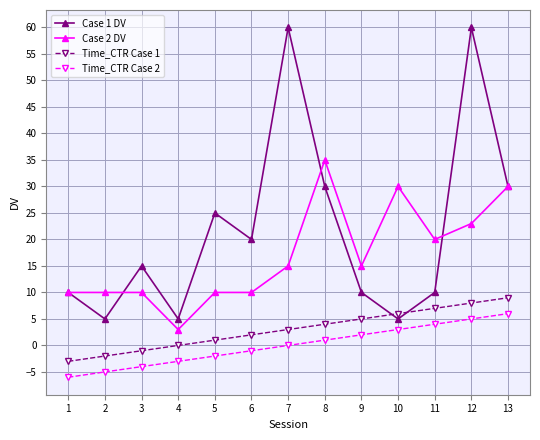

What is the value of the Case 2 DV point at the 7th from the left?

15